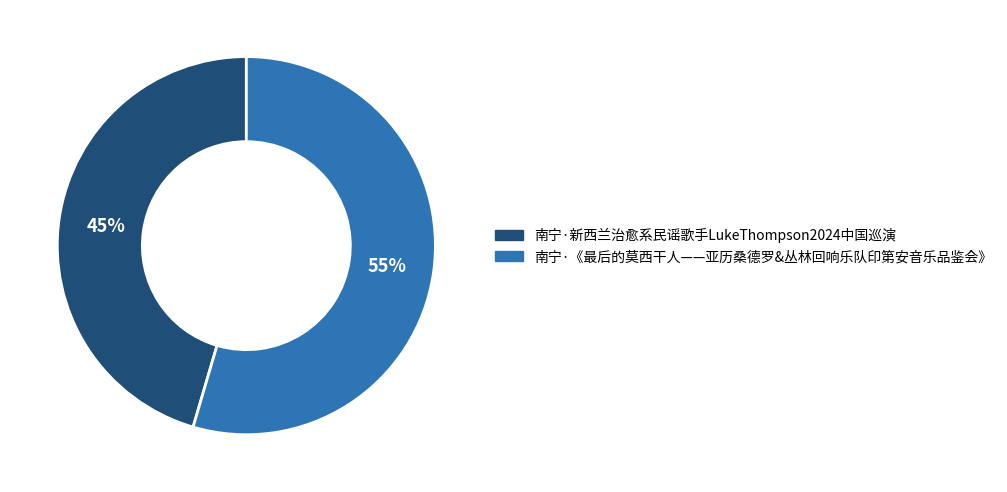

Is it true that 南宁·新西兰治愈系民谣歌手LukeThompson2024中国巡演 is 57% of the pie?

False